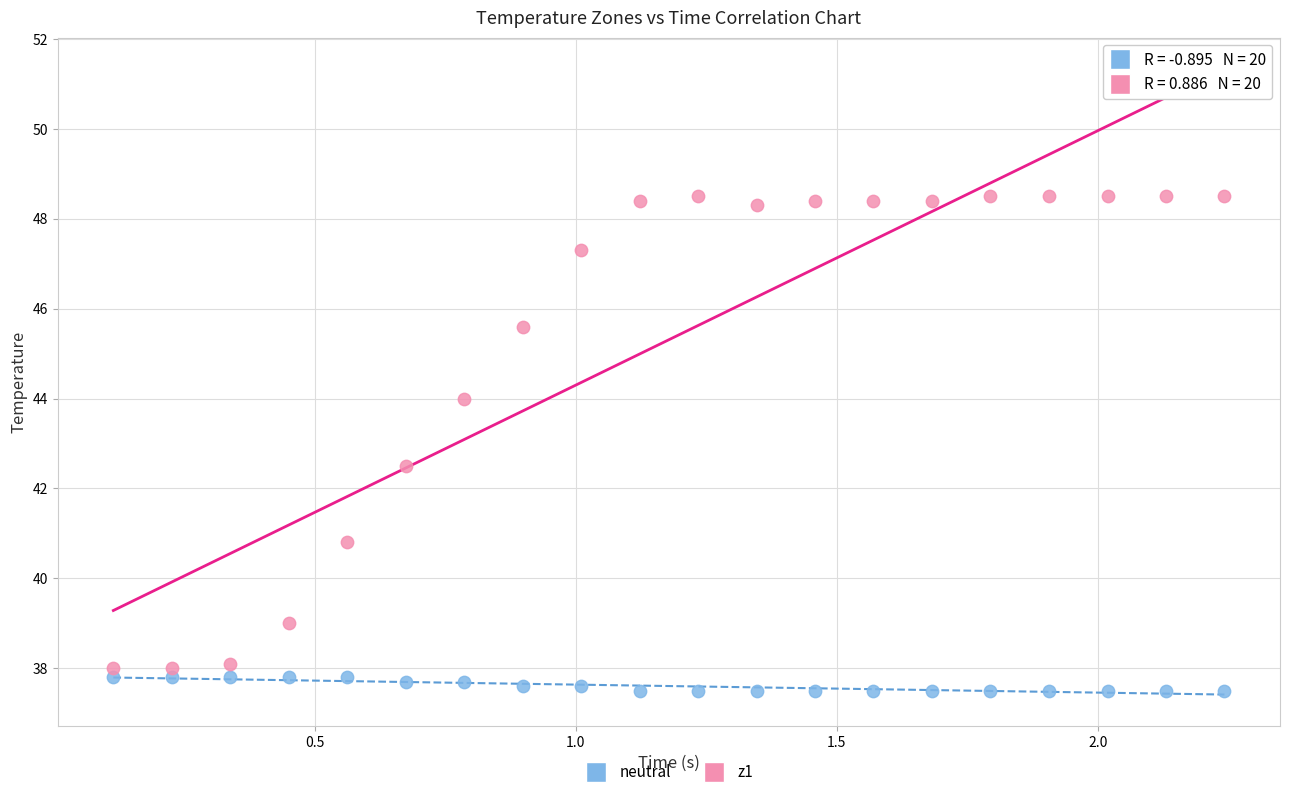

Which series has the largest Y range (max minus min)?

z1